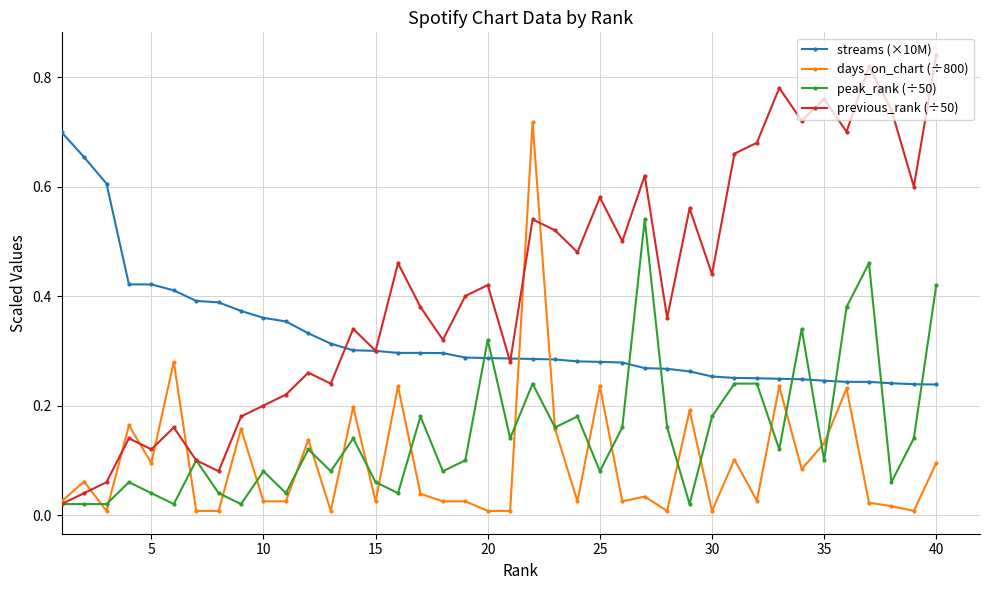

Which series has the widest spread of values?

previous_rank (÷50)